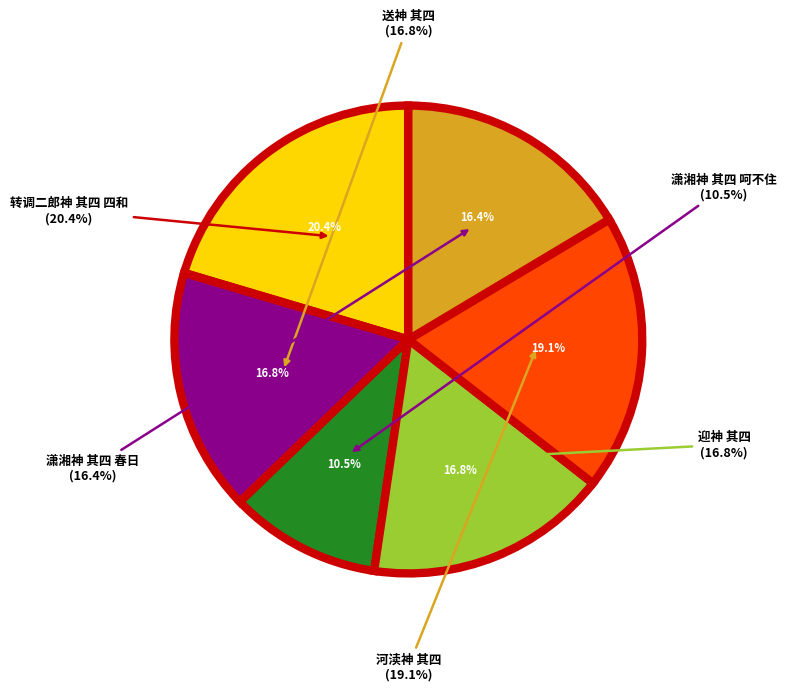

To the nearest percent, what is the combined percentage of 送神 其四 and 迎神 其四?

34%